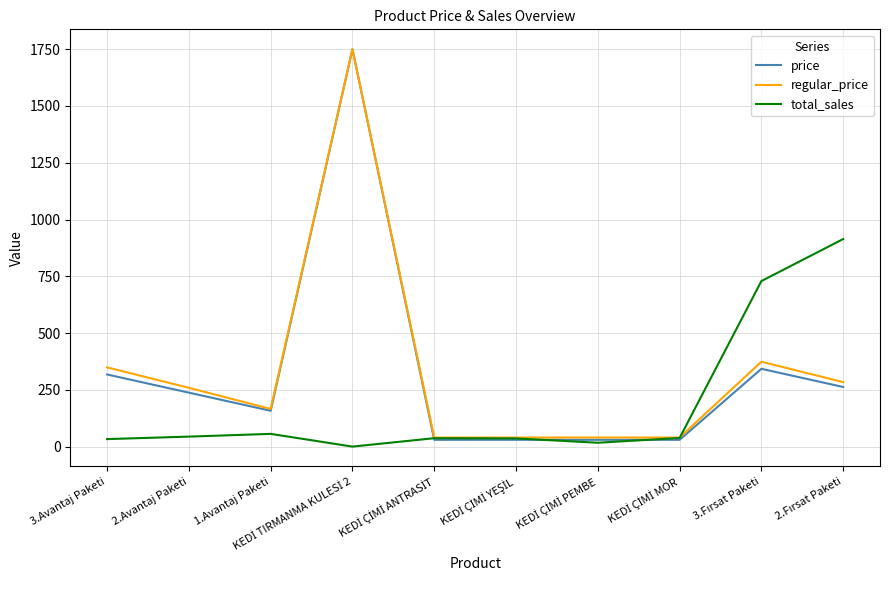

What is the average value of the total_sales series?

190.4